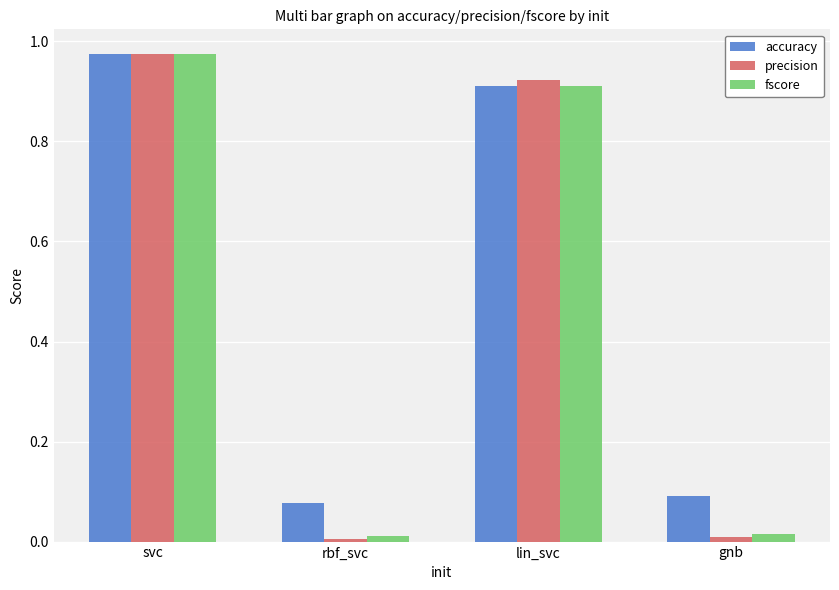

What position from the left is gnb?

4